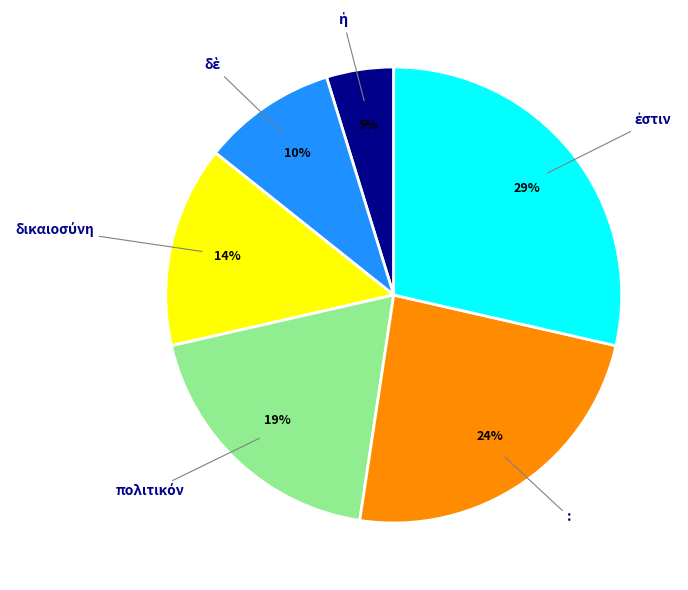

Is it true that : is 34% of the pie?

False